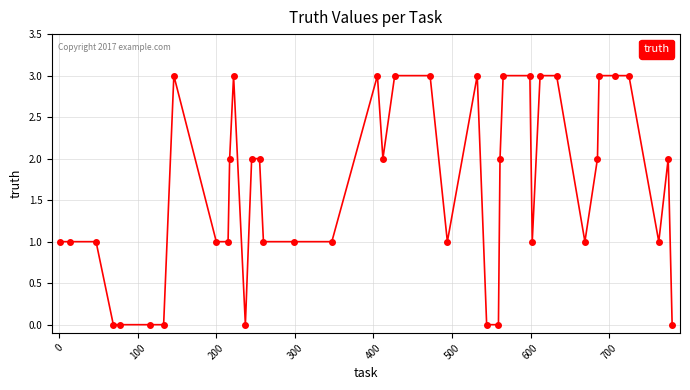

True or false: the data has more than 0 interior local peaks.

True